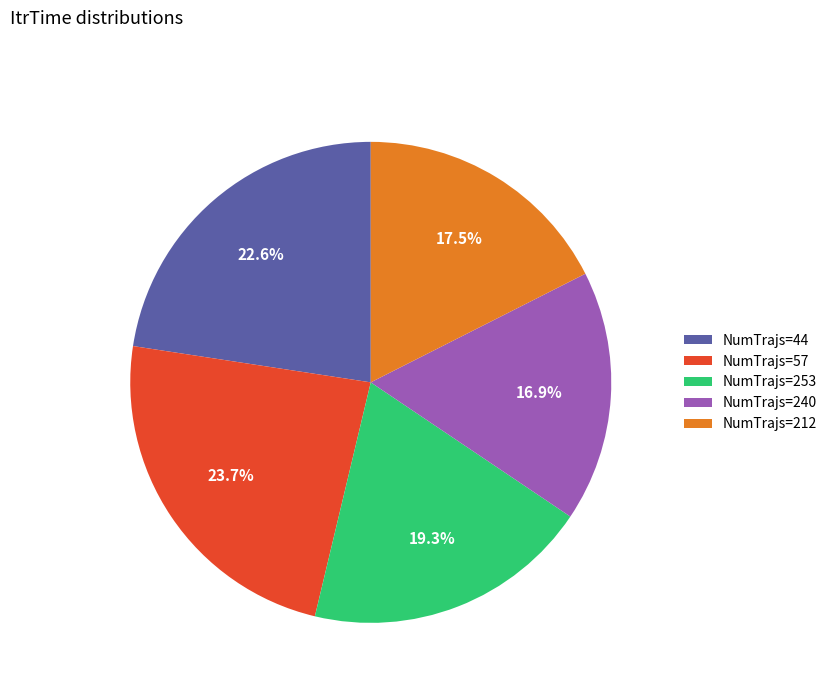

Which category has the biggest portion of the pie?

NumTrajs=57